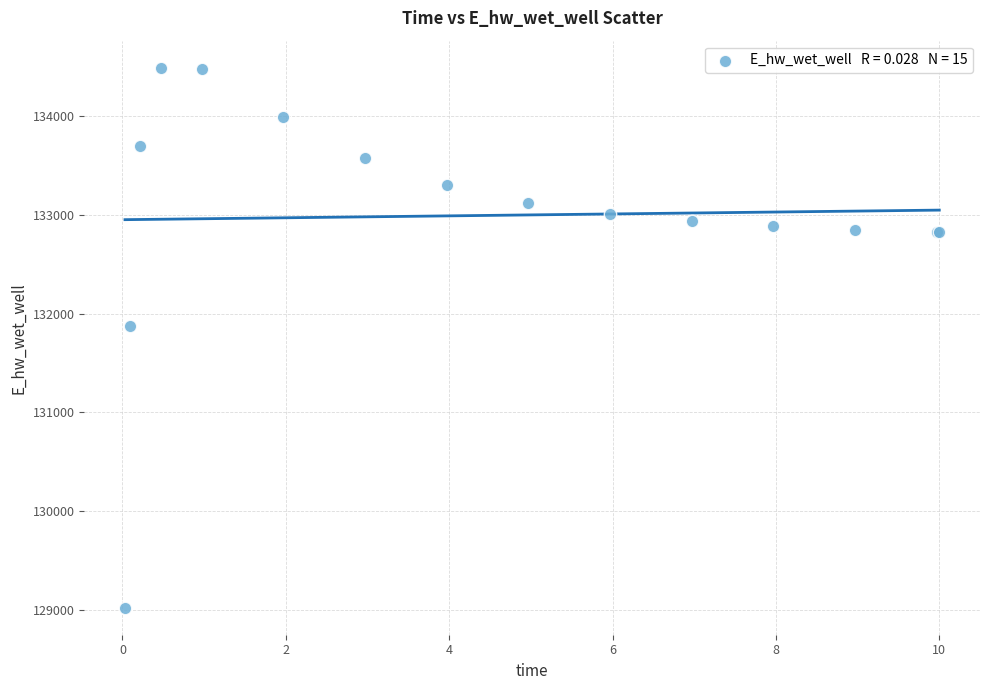

What Y value in the scatter plot is closest to 131755?

131873.9